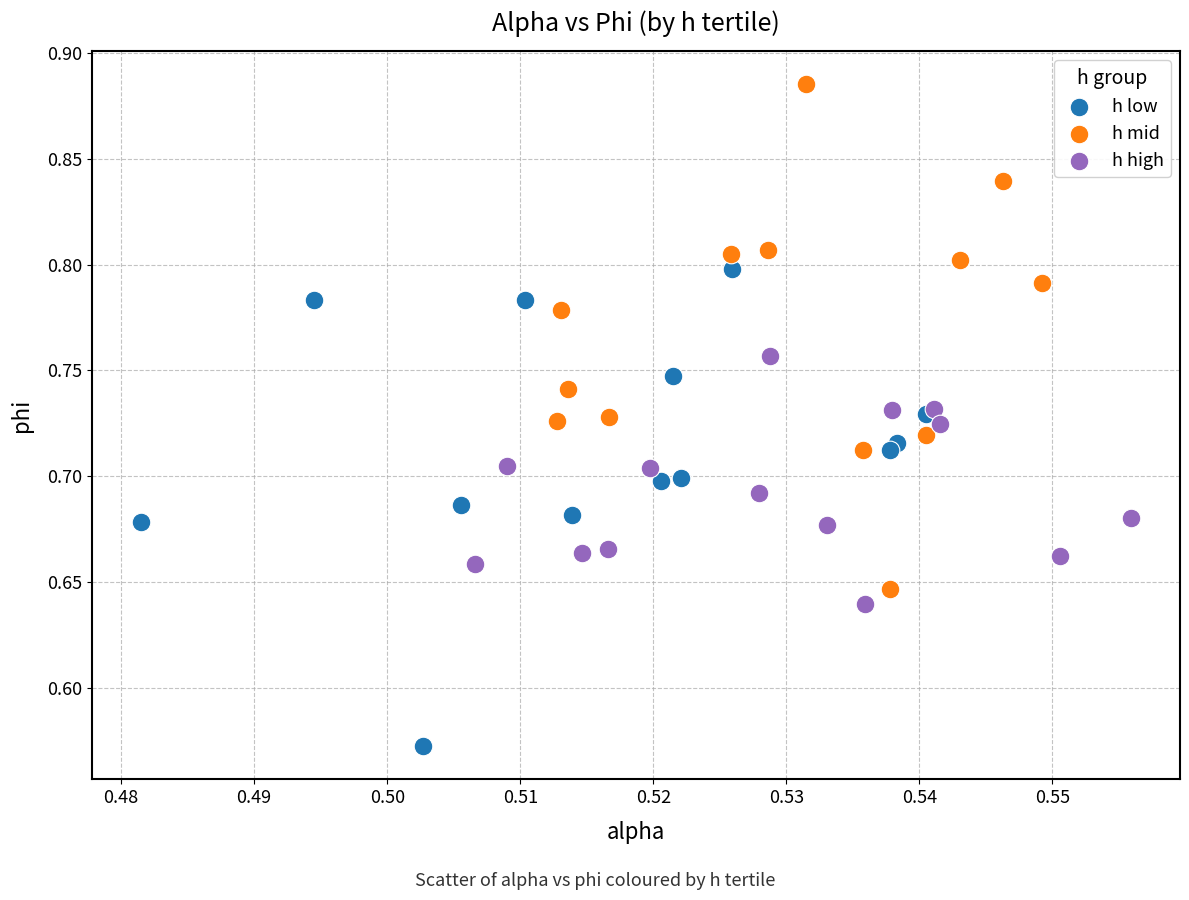

Which series has the largest Y range (max minus min)?

h mid